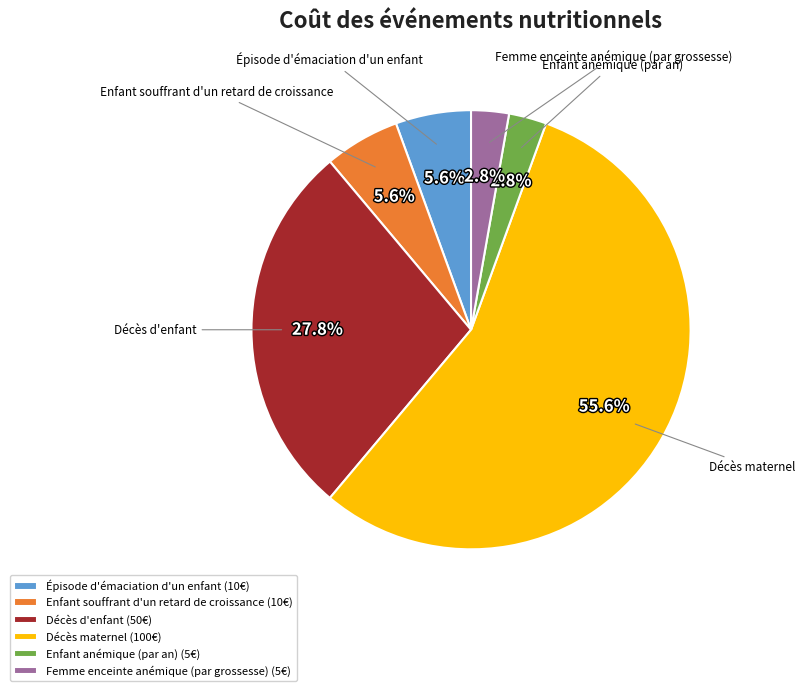

The Décès d'enfant slice represents 40% of the pie. True or false?

False